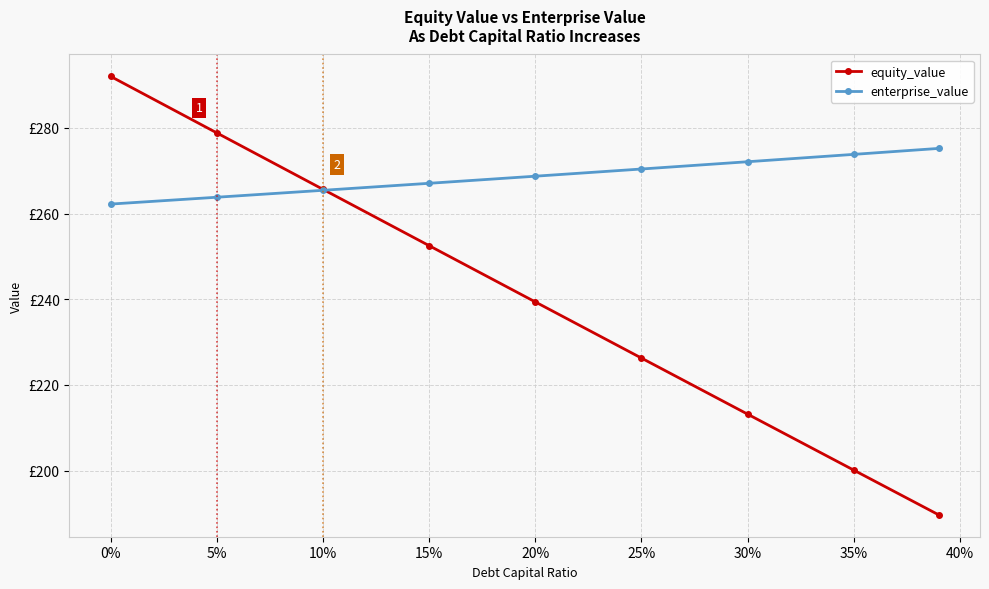

Reading left to right, what are all the values shown in this chart?

equity_value: 292.0	278.8	265.6	252.5	239.4	226.3	213.2	200.1	189.7
enterprise_value: 262.2	263.8	265.4	267.1	268.7	270.4	272.1	273.8	275.2